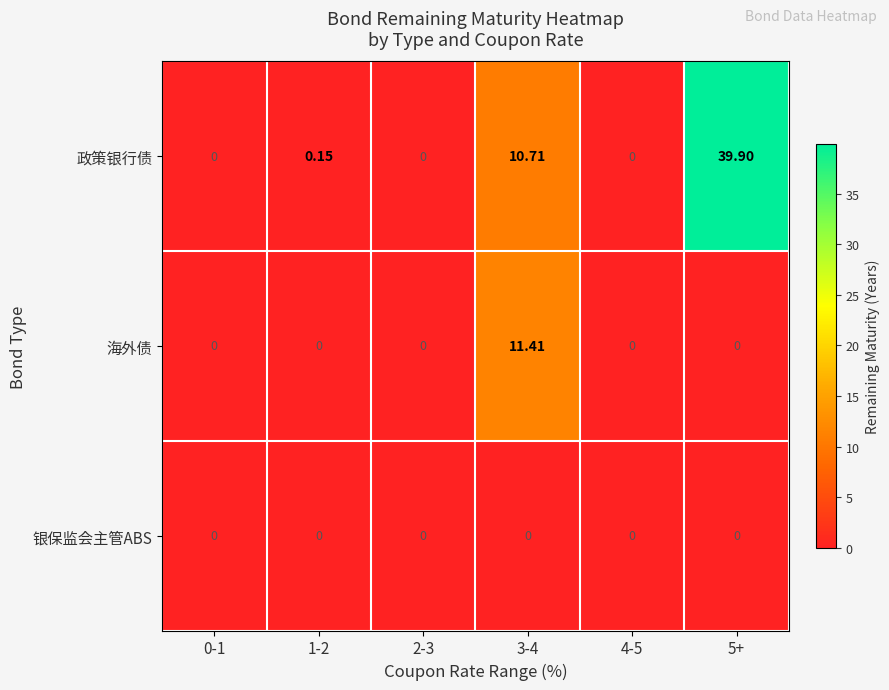

Which series has the largest range (max minus min)?

政策银行债